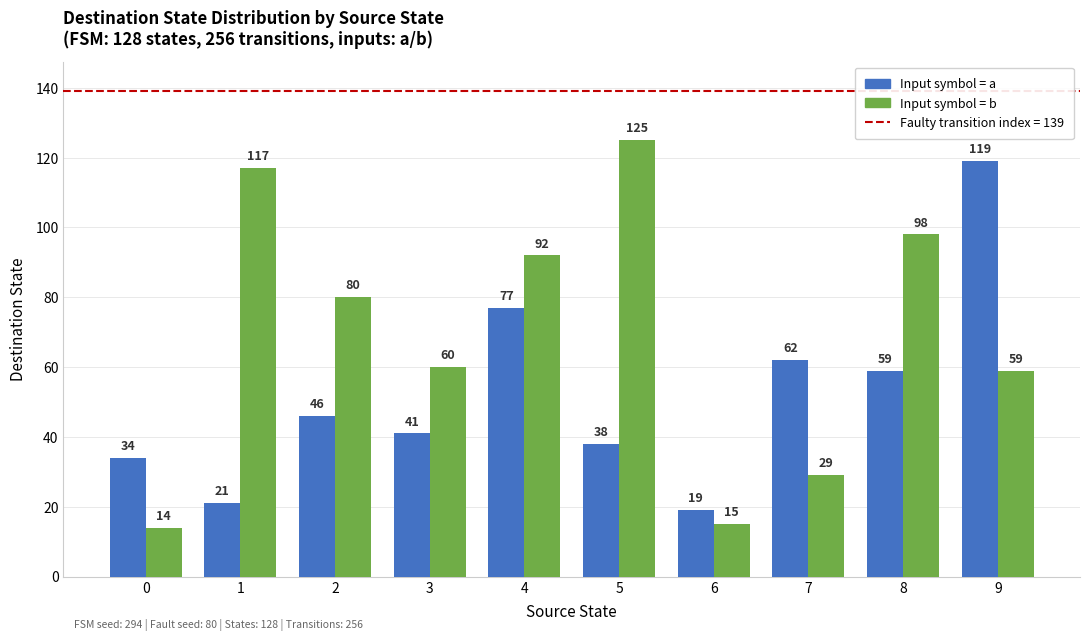

What is the total value across all series at 5?

163